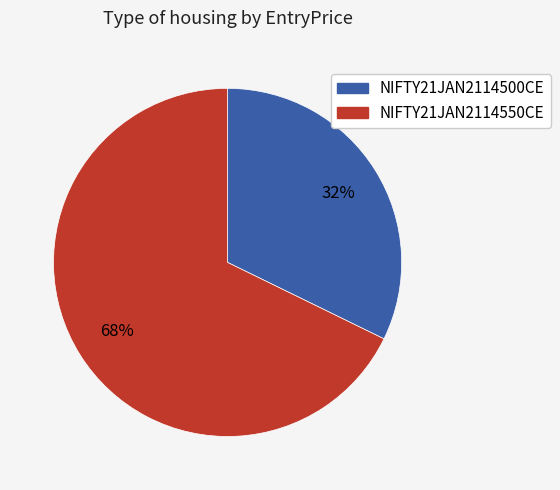

How many slices are in this pie chart?

2